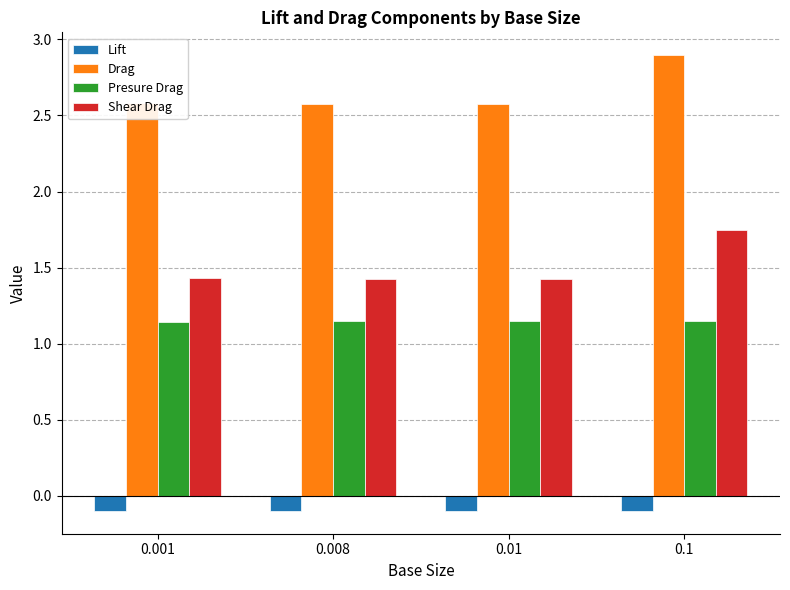

Which series has the largest total across all categories?

Drag